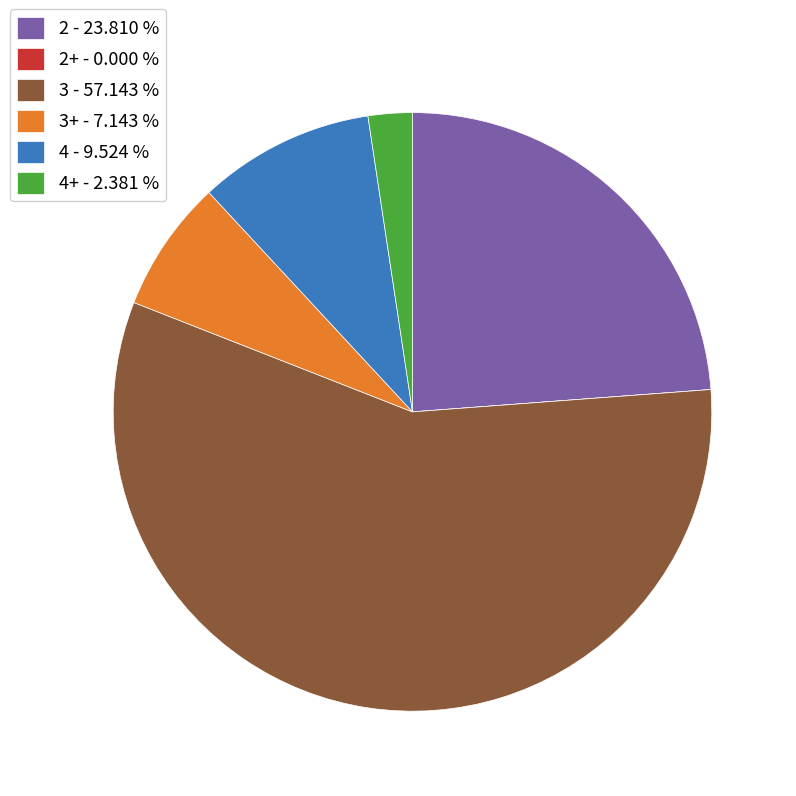

Approximately how many times larger is the value at 2 - 23.810 % compared to 4+ - 2.381 %?

10.0